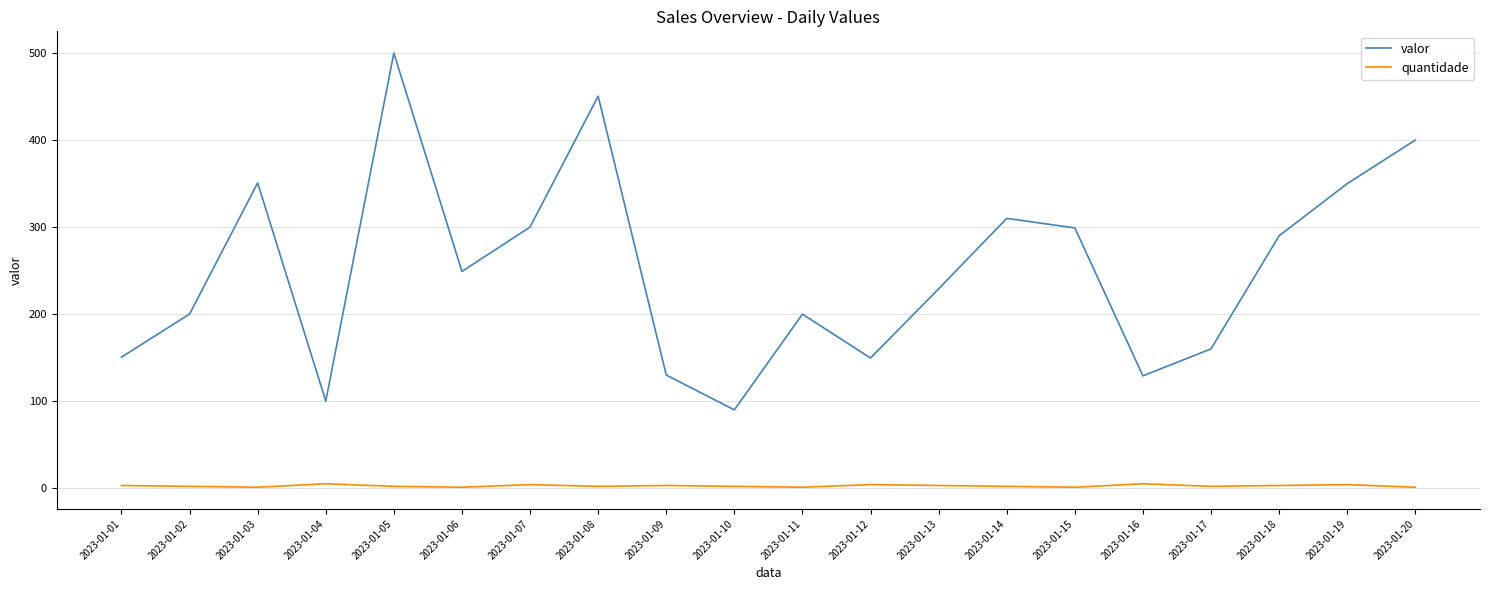

At which label does valor first exceed 249?

2023-01-03